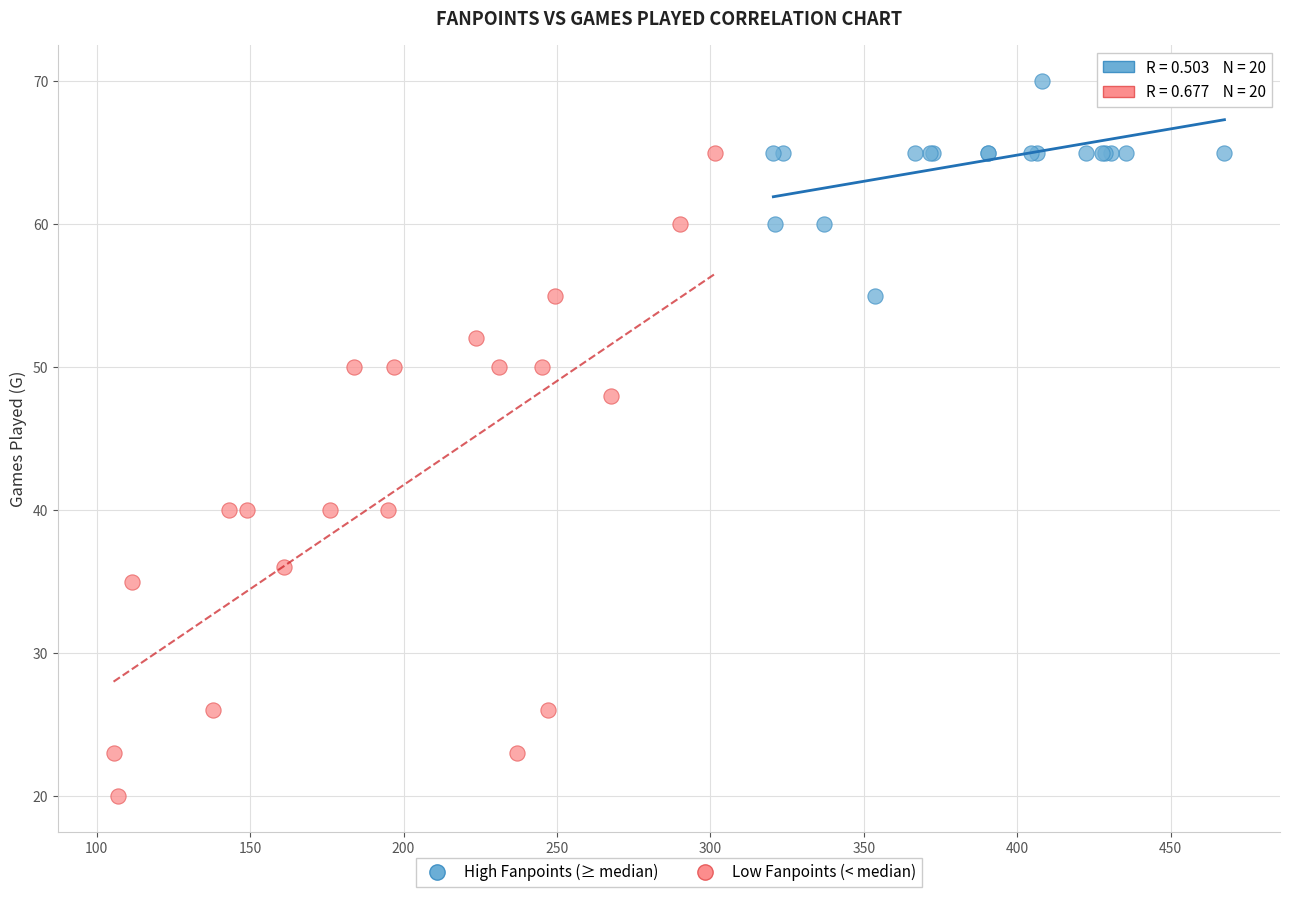

Which series reaches the maximum Y coordinate?

High Fanpoints (≥ median)